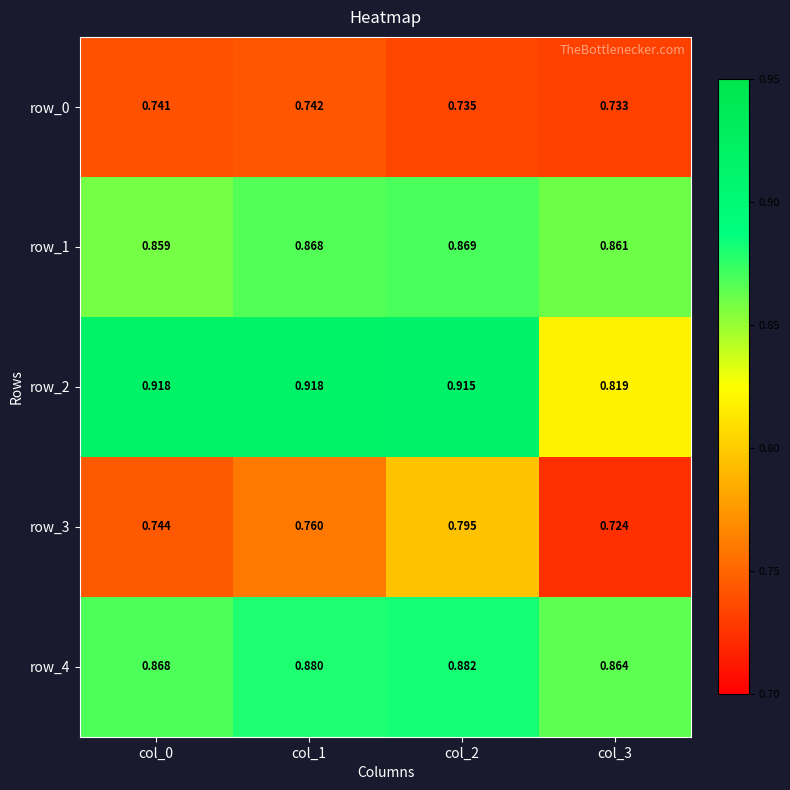

Is the value of row_4 at col_3 greater than the value of row_1 at col_0?

Yes